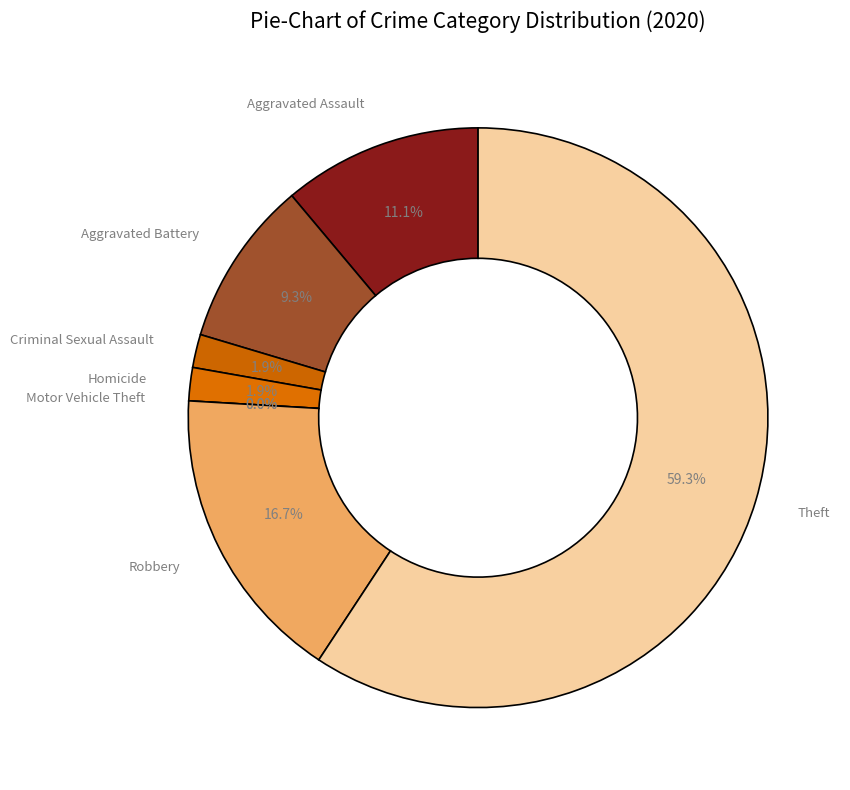

What is the ratio of the value at Aggravated Battery to the value at Robbery?

0.6